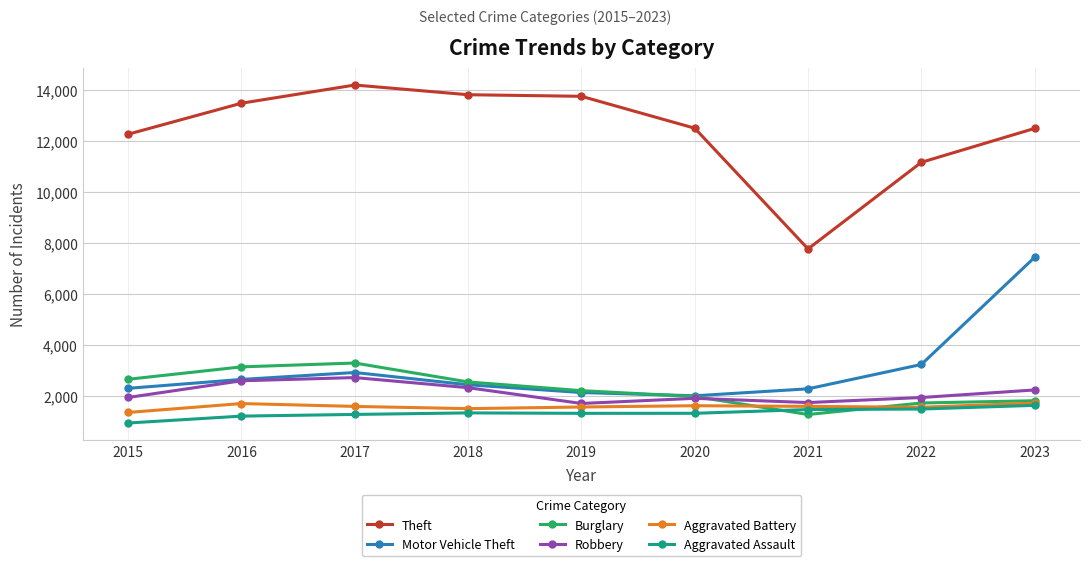

What is the minimum value shown in the chart?

925